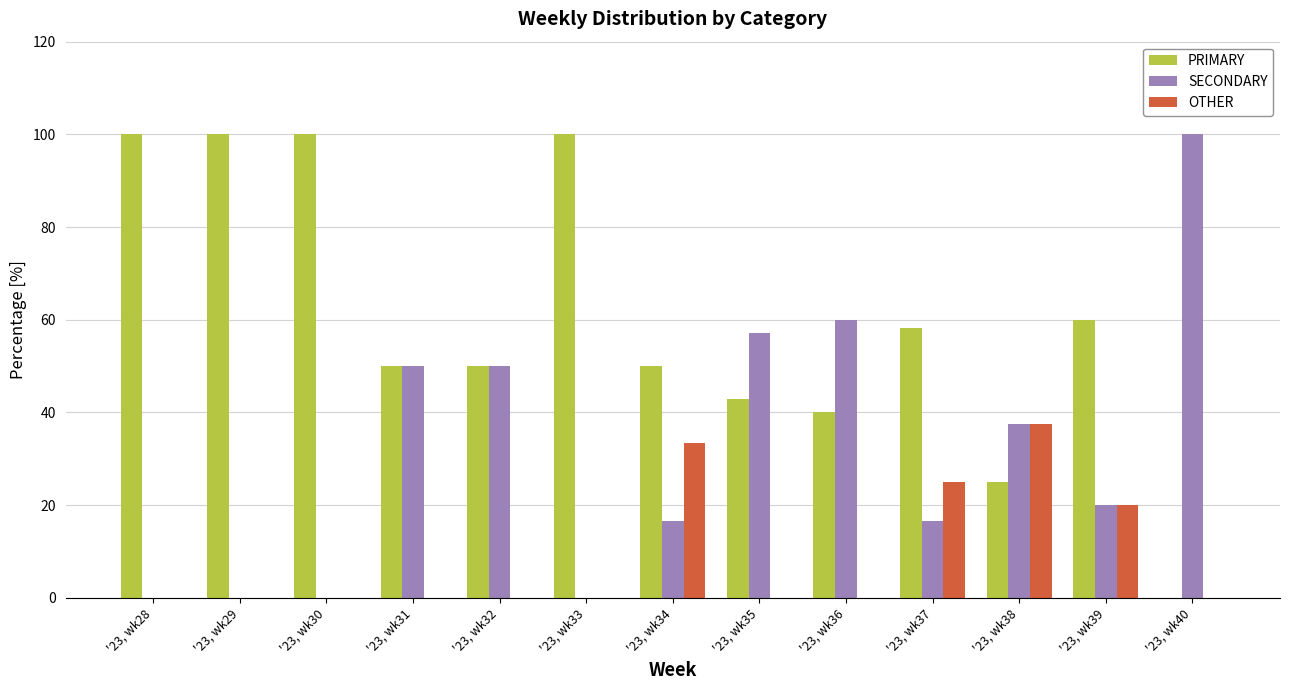

What is the sum of all OTHER values?

115.8